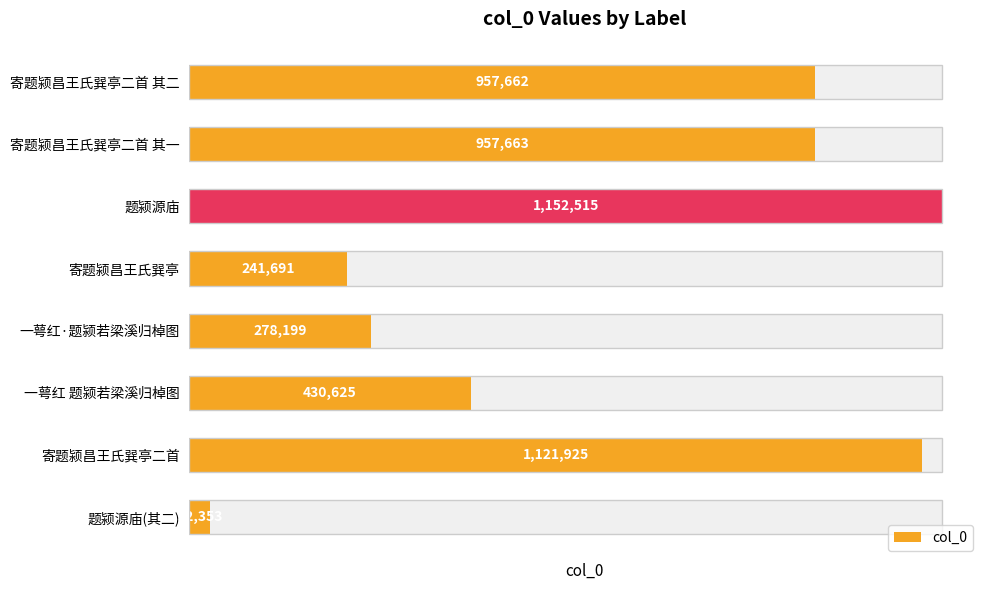

True or false: the data shows 1926294 at 寄题颍昌王氏巽亭二首.

False